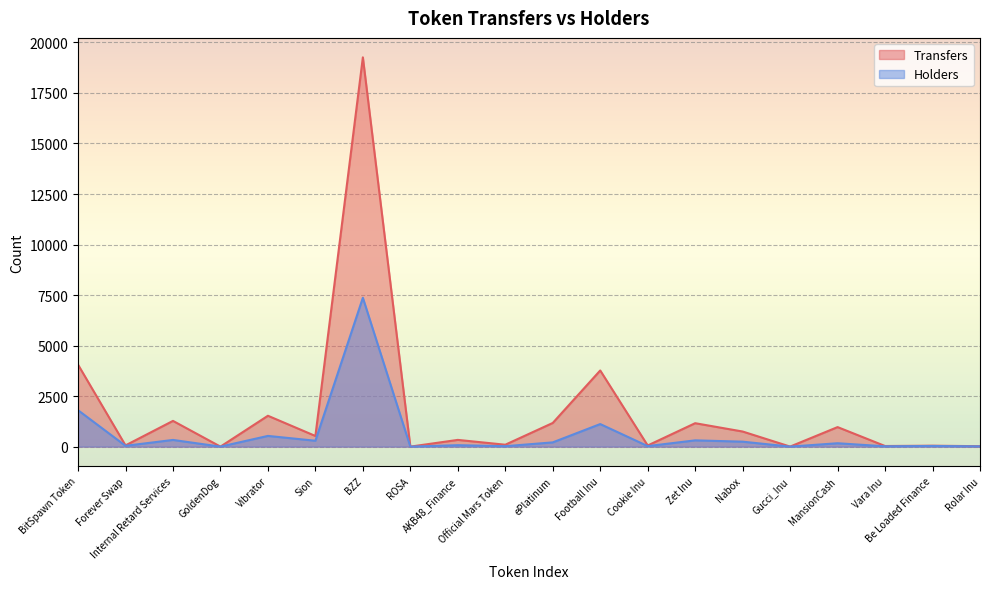

How many series are shown in this chart?

2